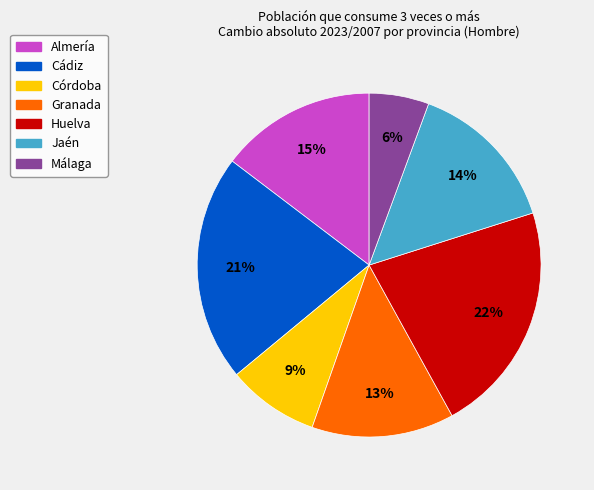

Does any single category account for the majority?

No